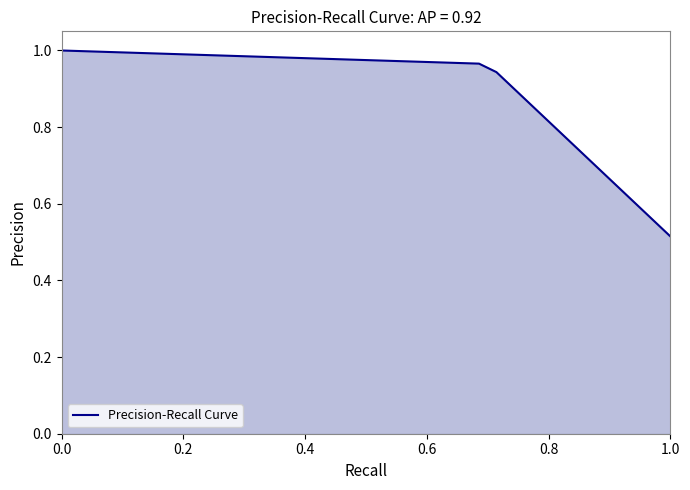

What is the difference between the maximum and minimum values?

0.5